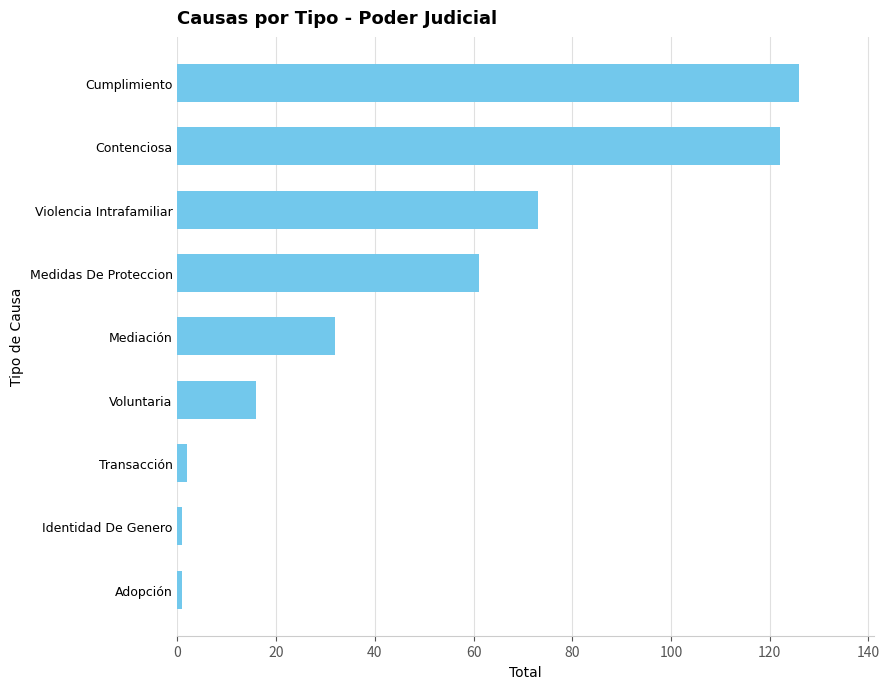

The chart shows a value of 122 at Contenciosa. True or false?

True